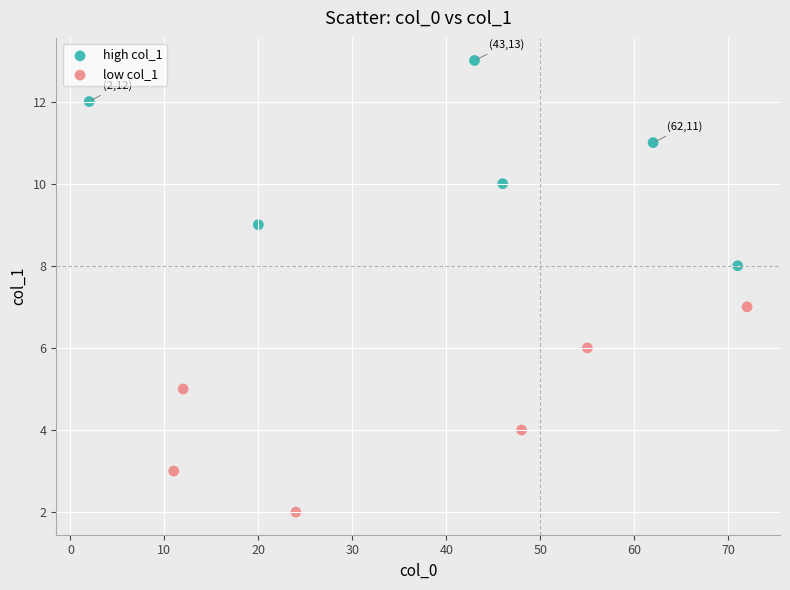

Which series contains the lowest Y value?

low col_1